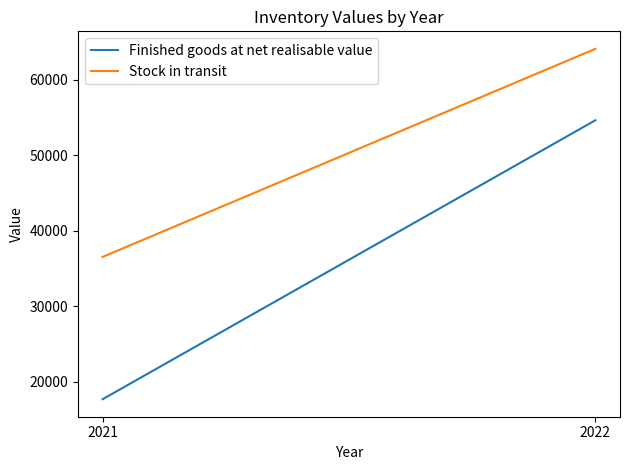

Reading left to right, extract all data points from this chart.

Finished goods at net realisable value: 2021=17663	2022=54607
Stock in transit: 2021=36513	2022=64068